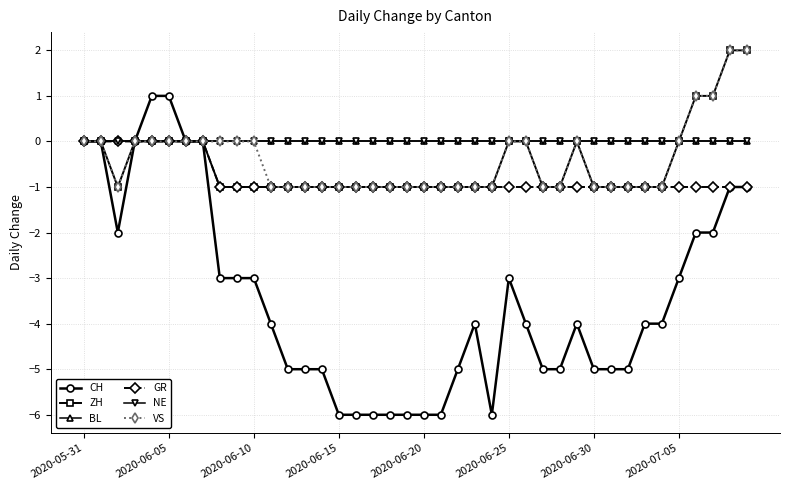

Is this an area chart (filled region under the line)?

No